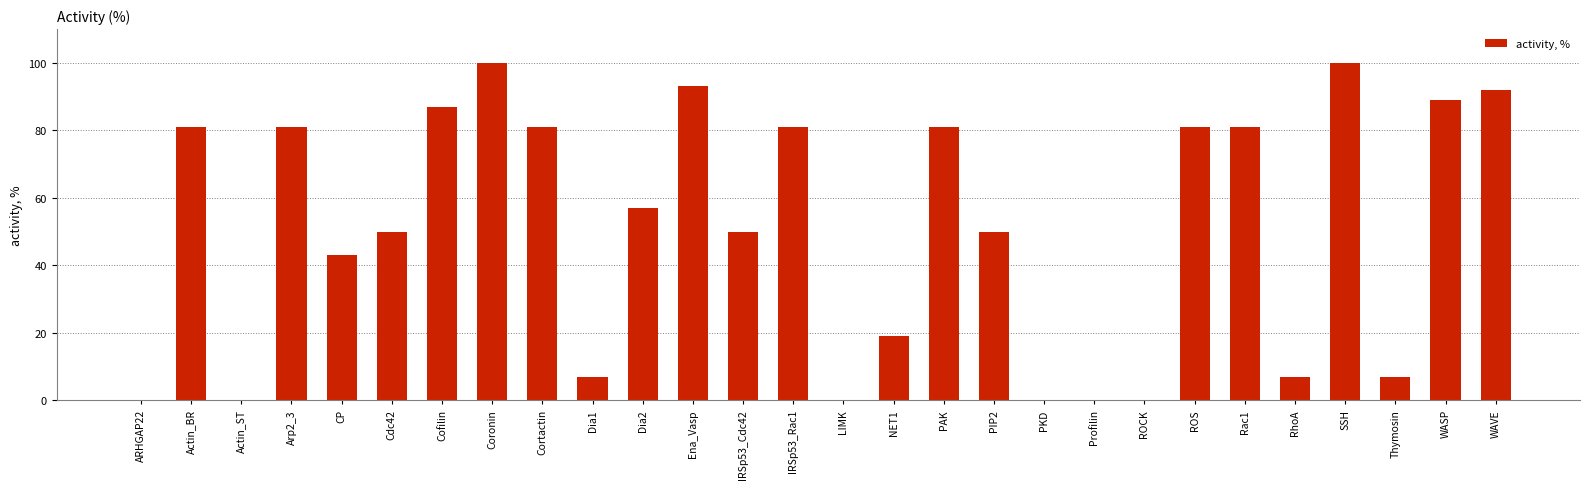

Between IRSp53_Cdc42 and RhoA, which is larger?

IRSp53_Cdc42